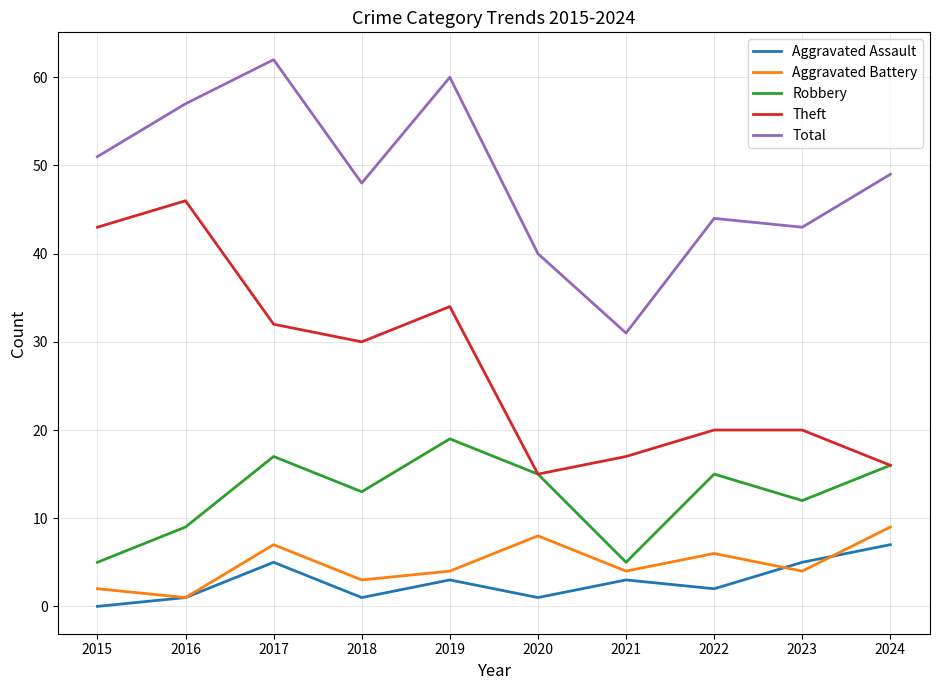

At which label does Aggravated Battery reach its peak?

2024